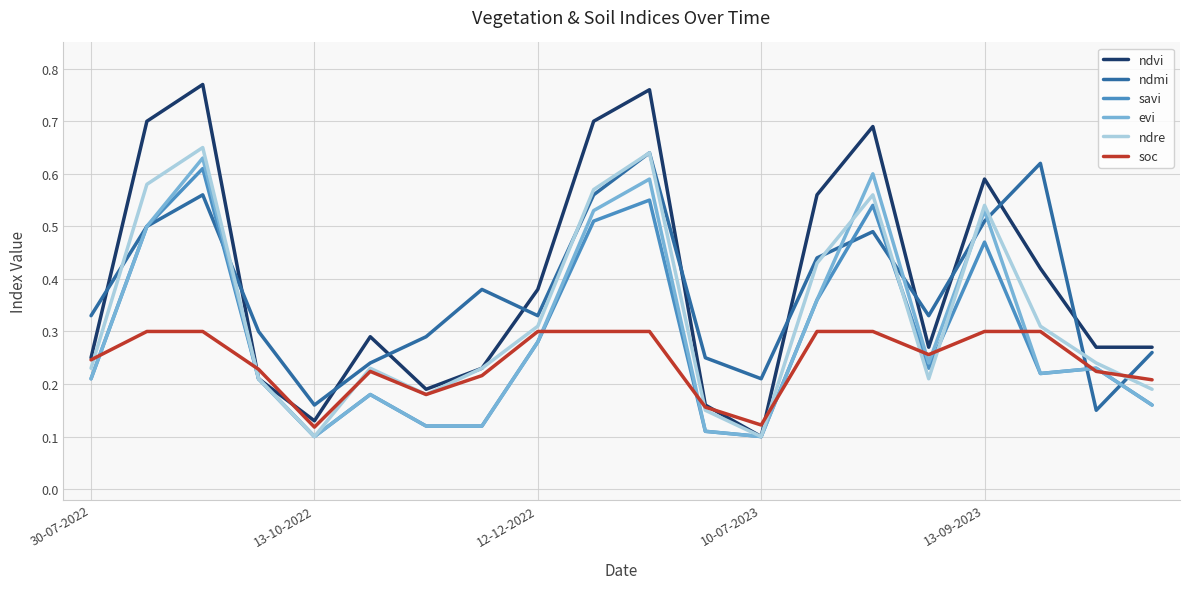

Does the chart display data point markers on the line(s)?

No